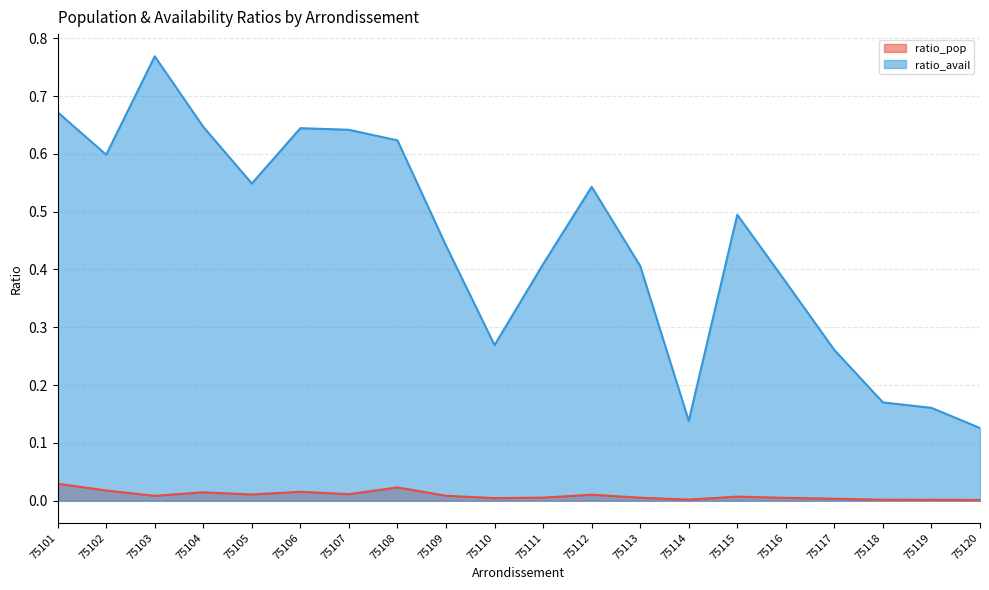

True or false: ratio_avail and ratio_pop cross at least once.

False